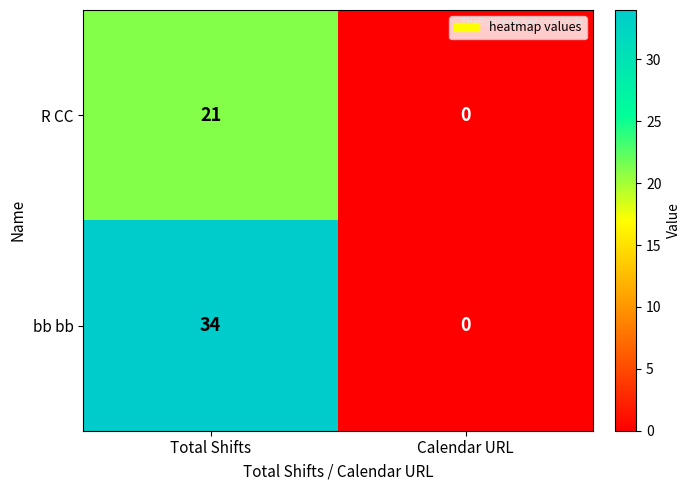

Which series has the largest total across all categories?

bb bb